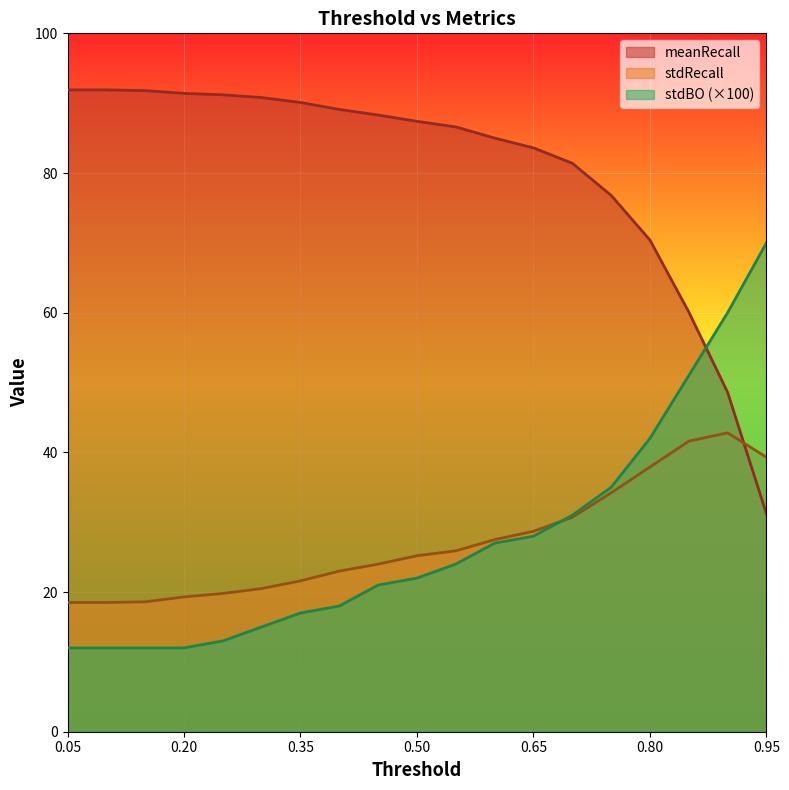

Which has a higher value, 0.6 or 0.45?

0.45